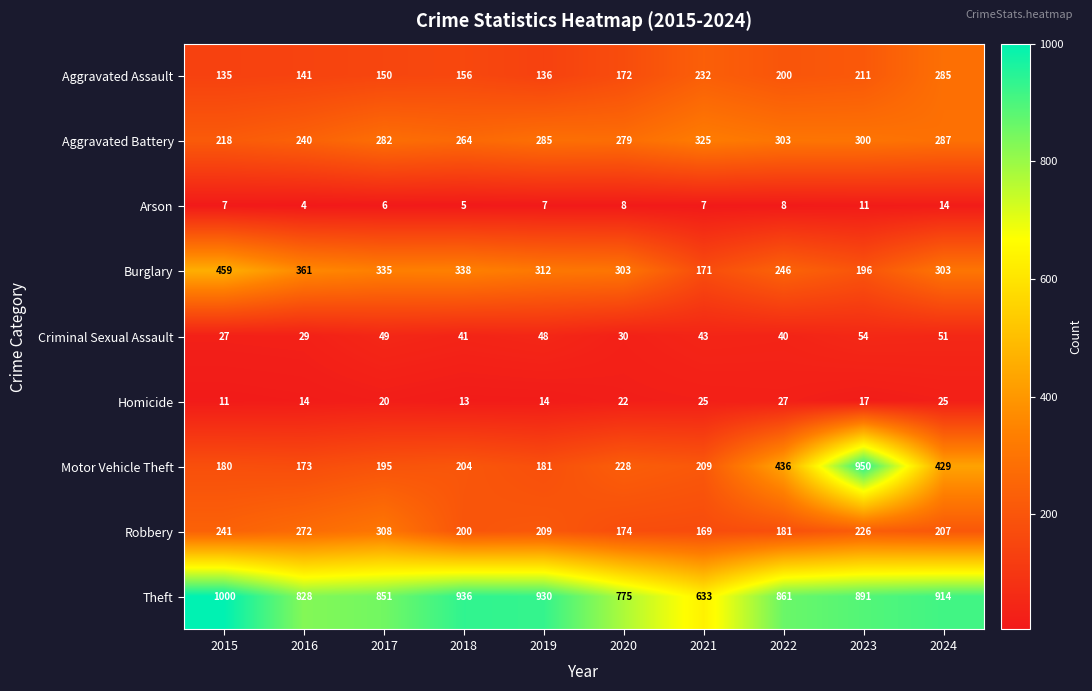

At which category is the sum across all series the highest?

2023